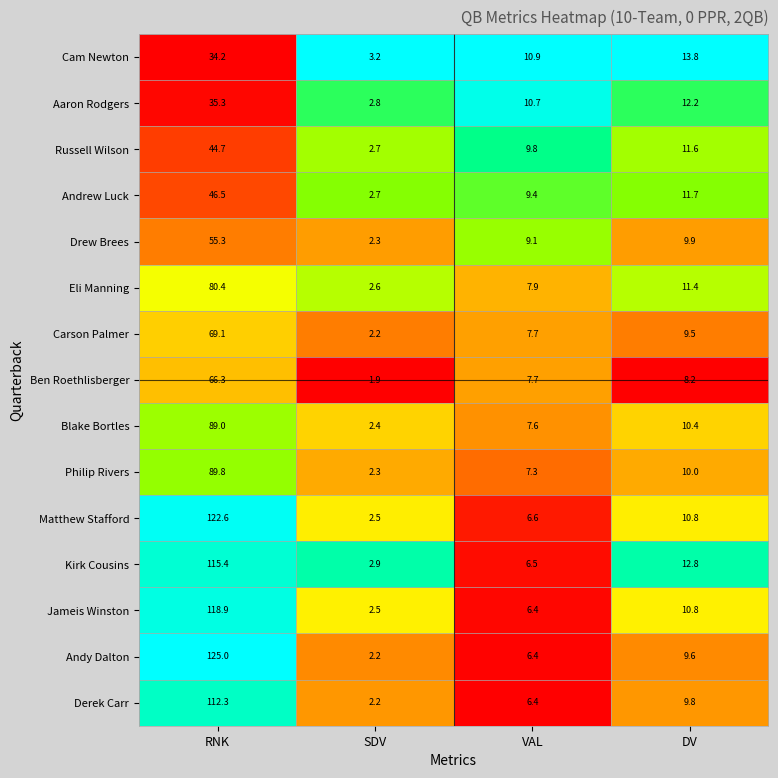

What is the difference between the maximum and minimum values in the Drew Brees series?

53.0